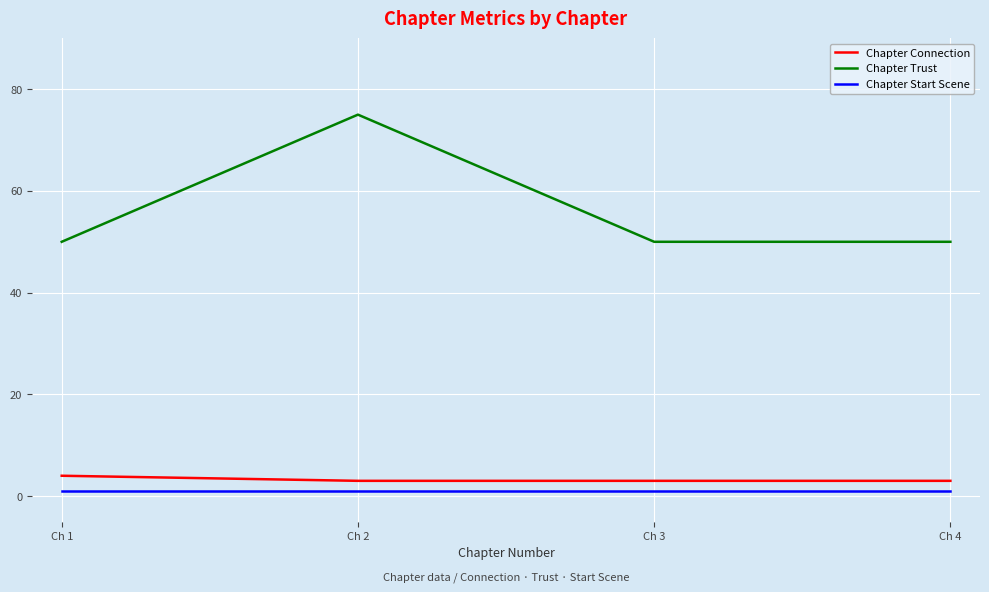

Which series has the widest spread of values?

Chapter Trust